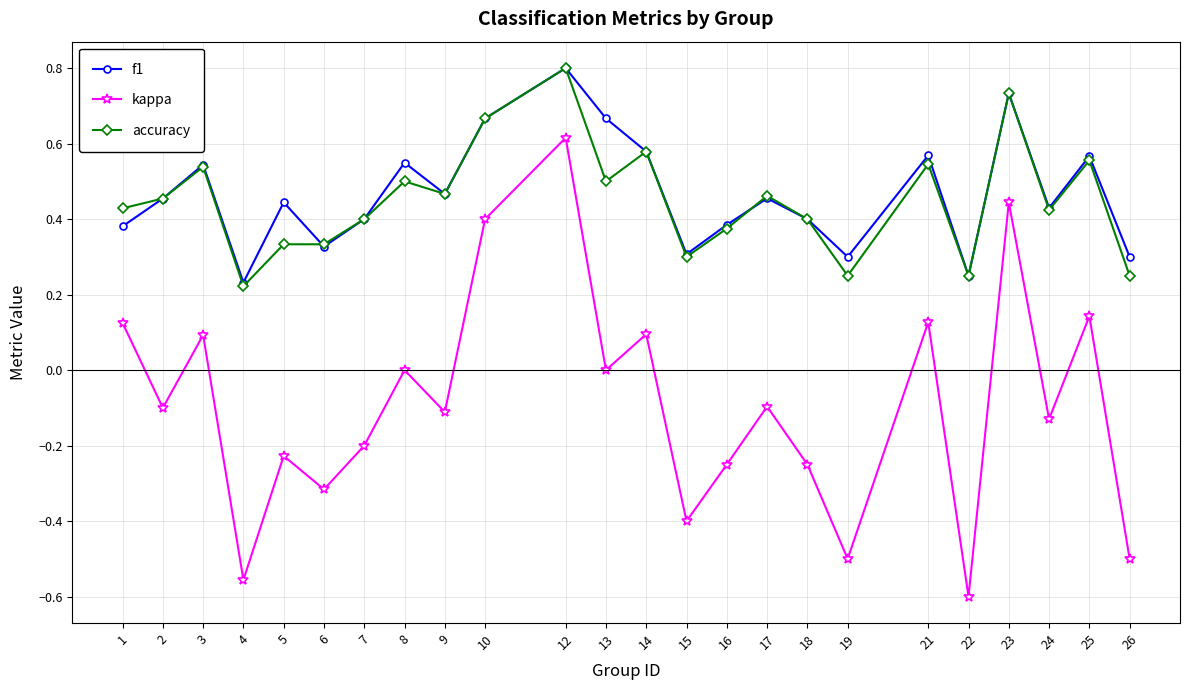

True or false: accuracy has more than 0 interior local peaks.

True